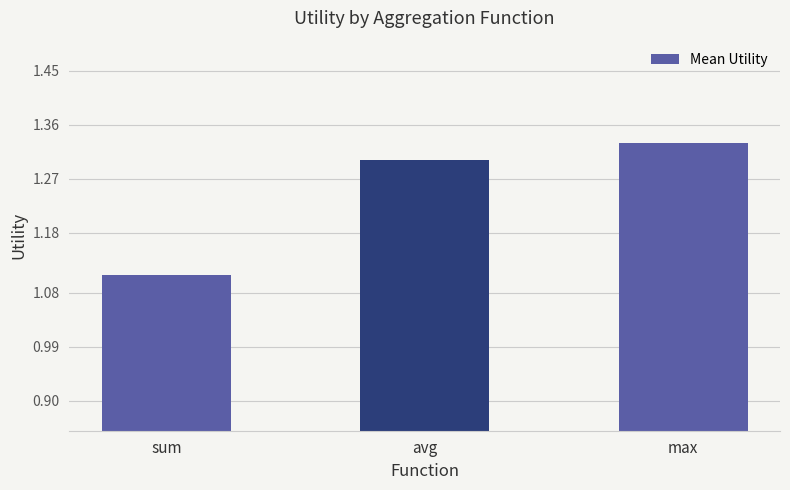

Which category has the highest value across all series?

max